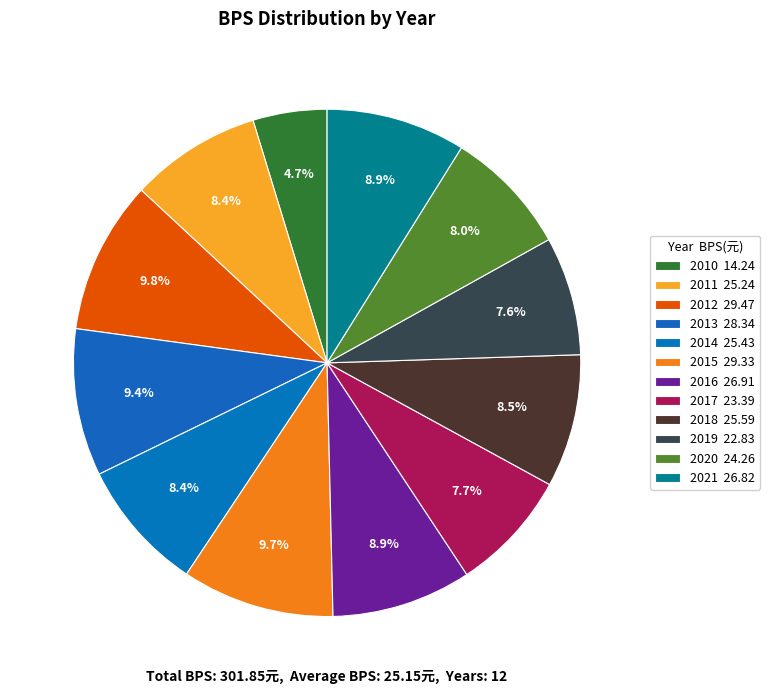

How many segments does this pie chart have?

12